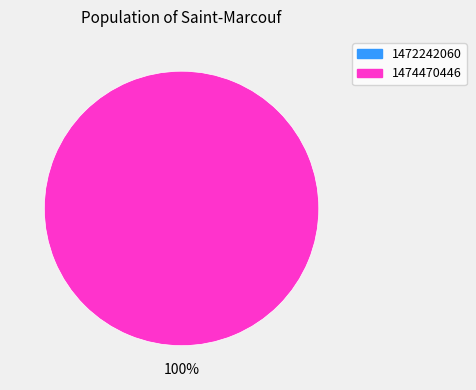

To the nearest percent, what is the average slice percentage?

50%